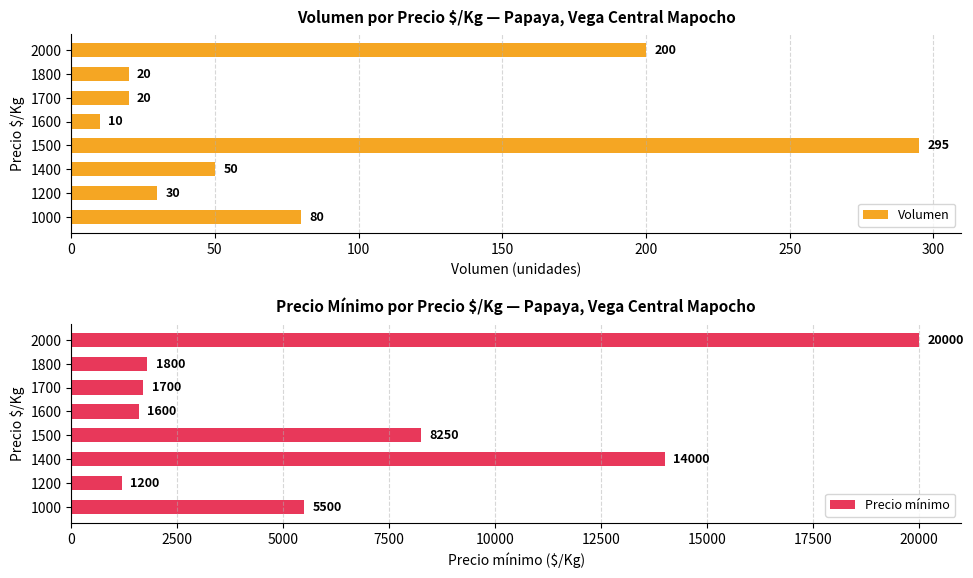

At which label is Volumen closest to 152?

2000